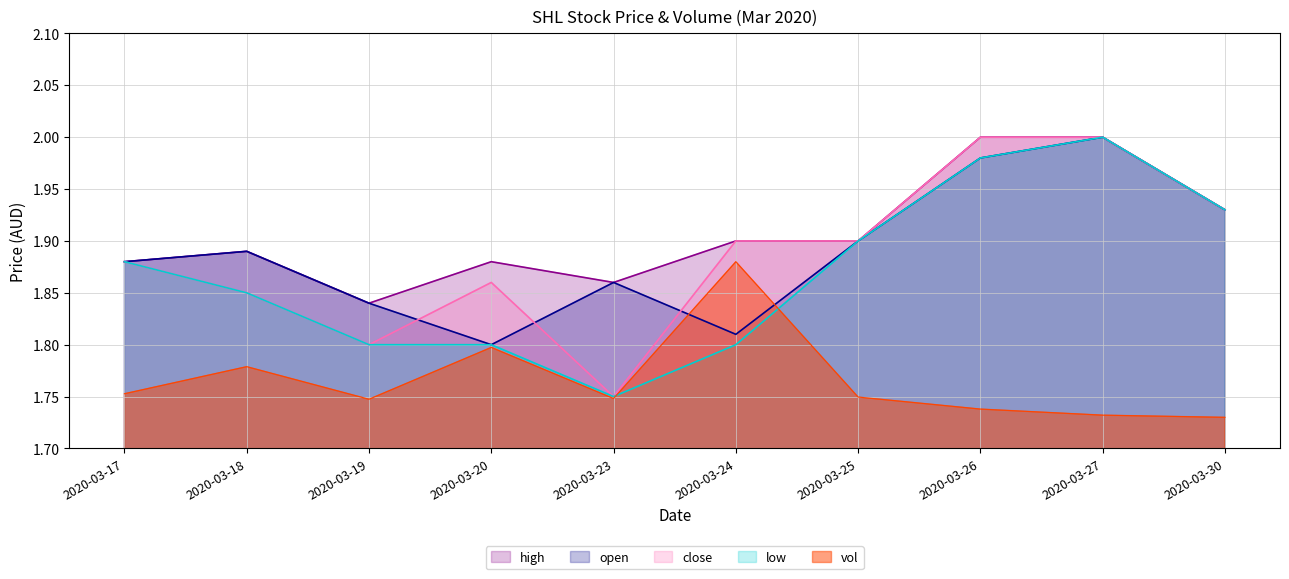

True or false: low and vol intersect in this chart.

True